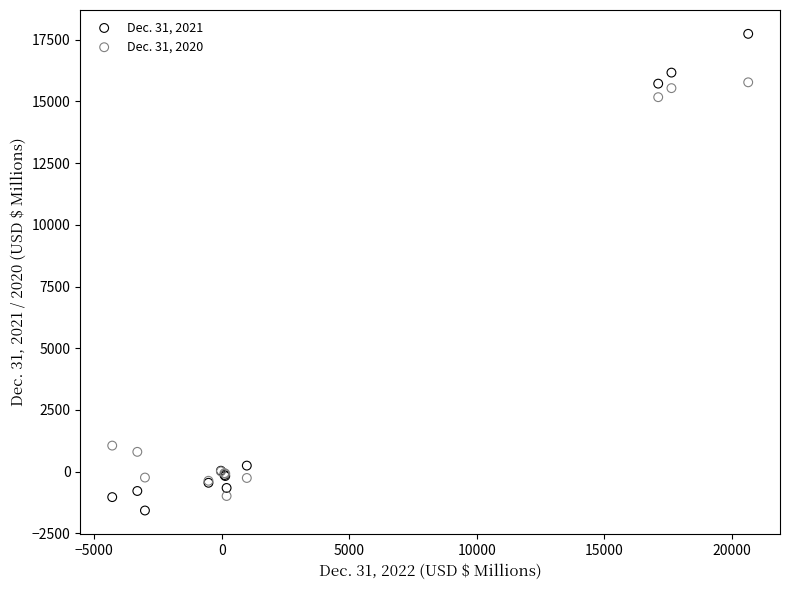

Which series contains the lowest Y value?

Dec. 31, 2021